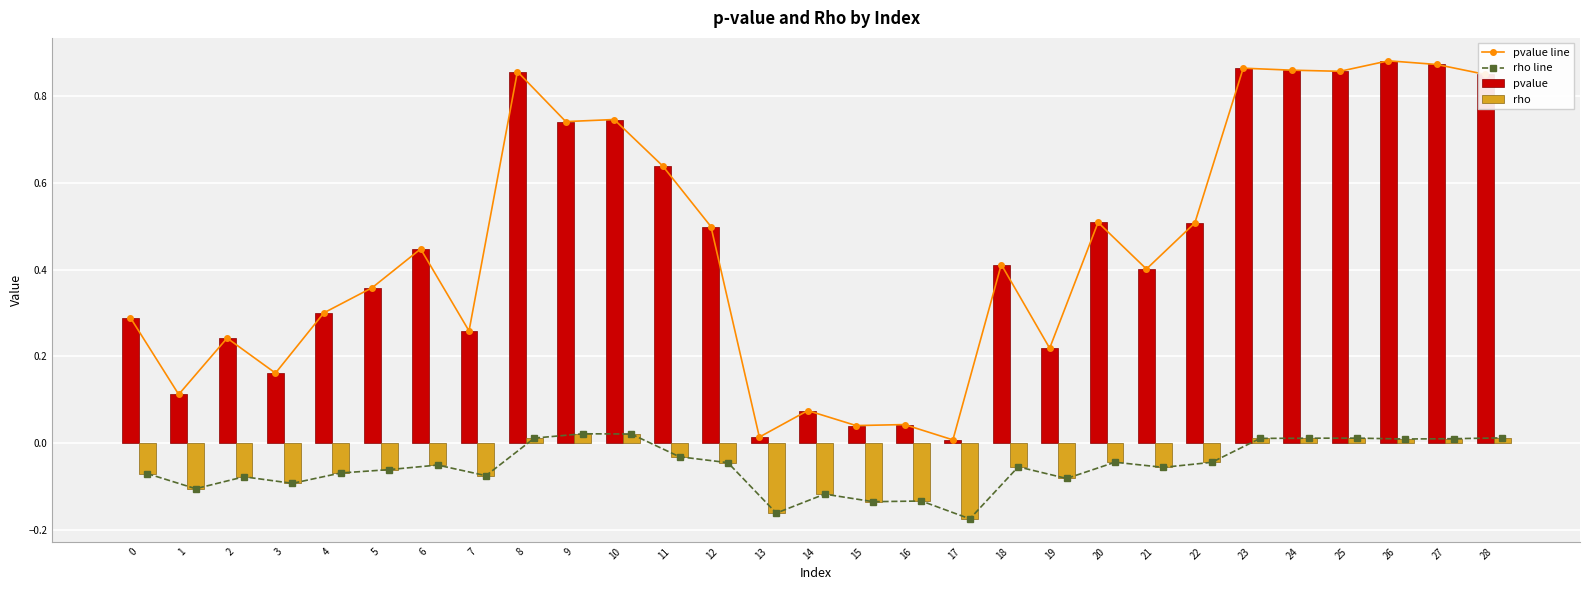

True or false: pvalue has a value of 0.1 at 22.

False